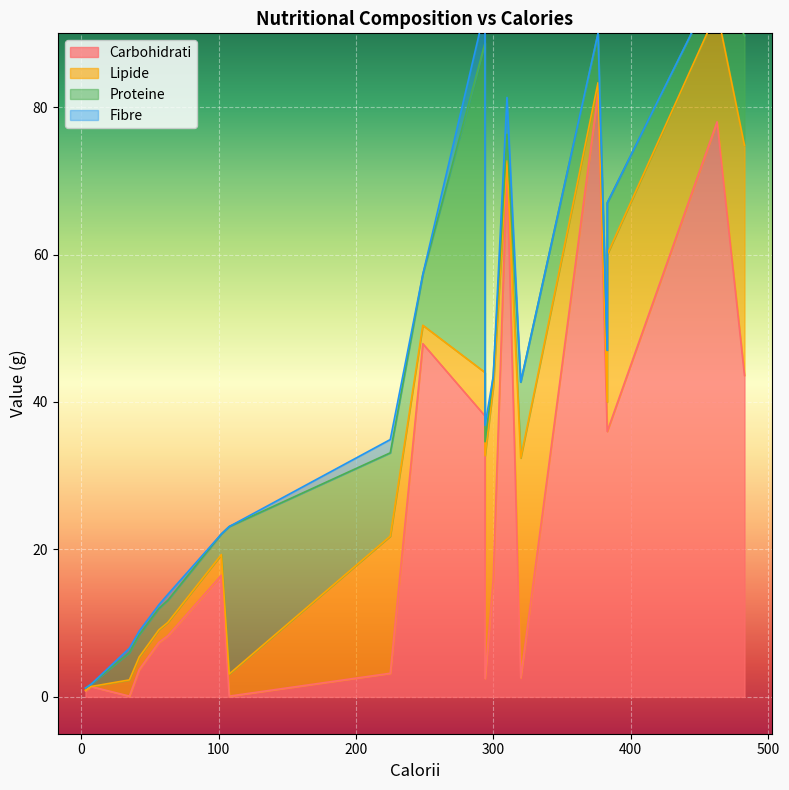

Is the value of Proteine at 9 greater than the value of Fibre at 5?

Yes